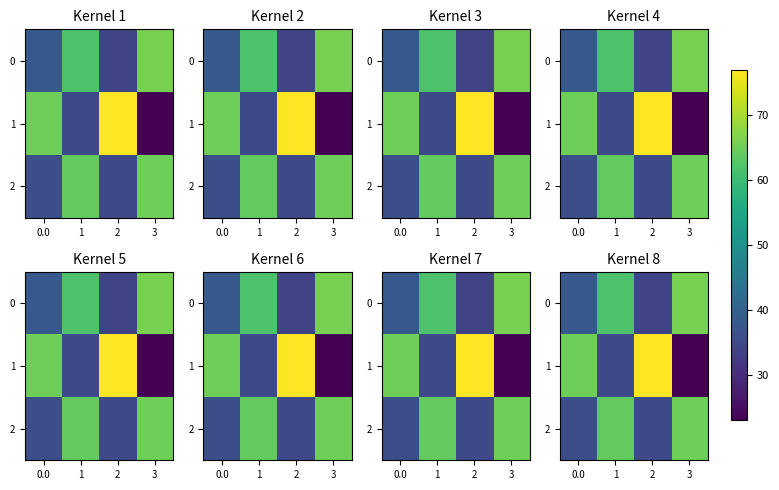

What is the greatest value displayed?

77